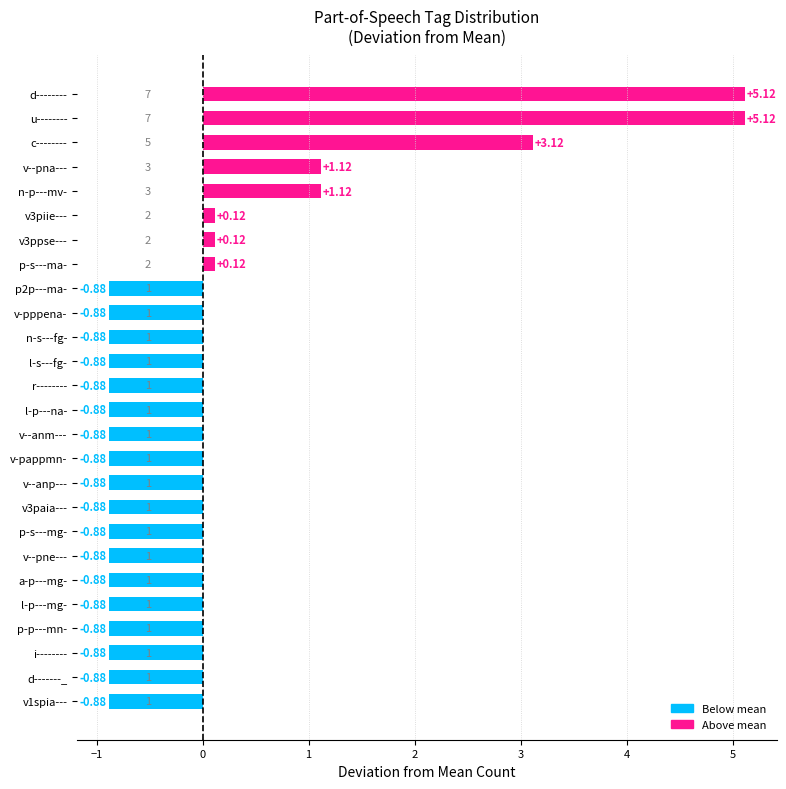

What is the difference between the maximum and minimum values?

6.0